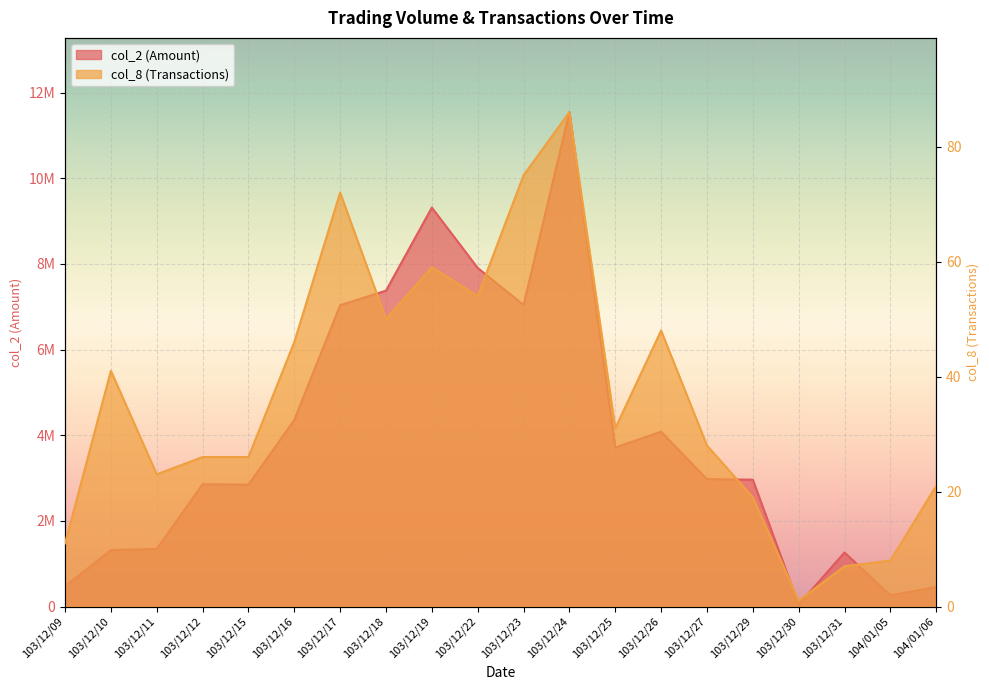

At which category is the sum across all series the highest?

103/12/24